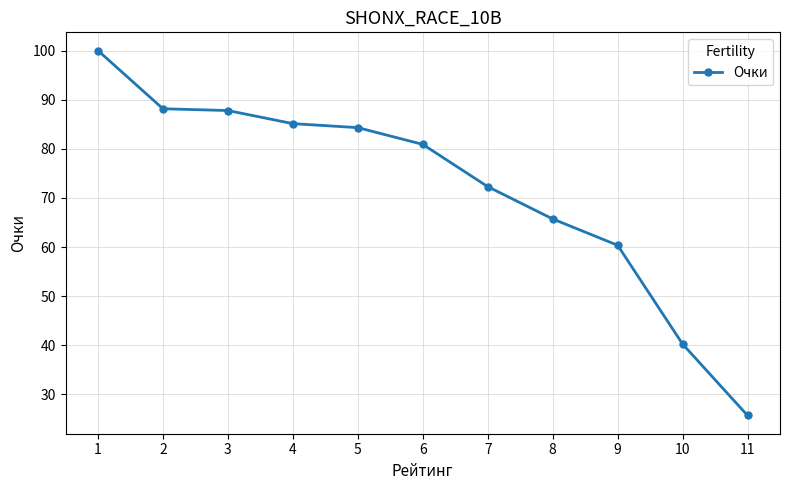

Which label corresponds to the smallest value in the chart?

11